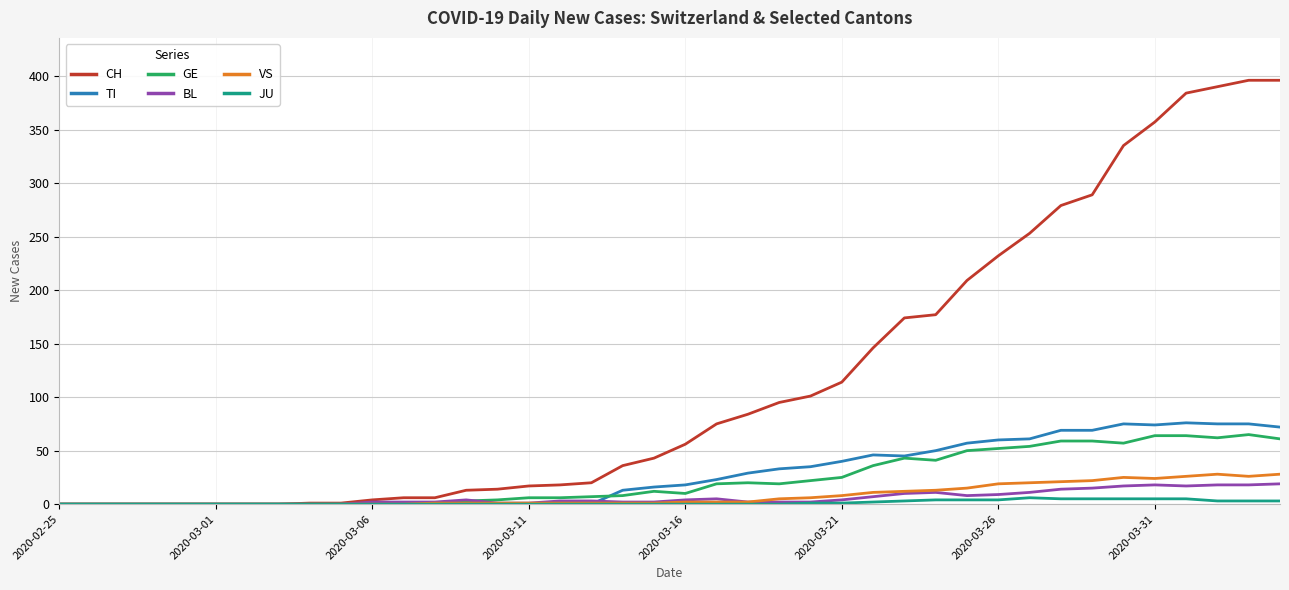

Which series has the largest total across all categories?

CH